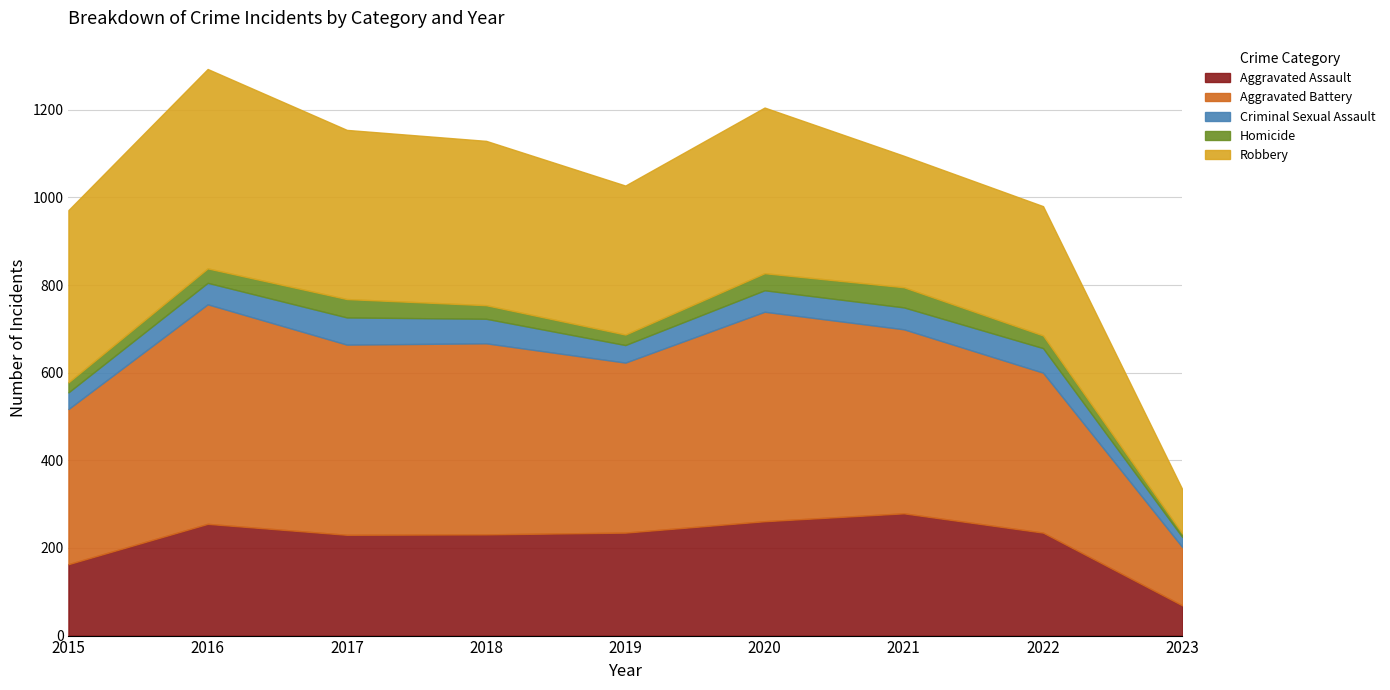

Where is Aggravated Battery nearest to the value 317?

2015